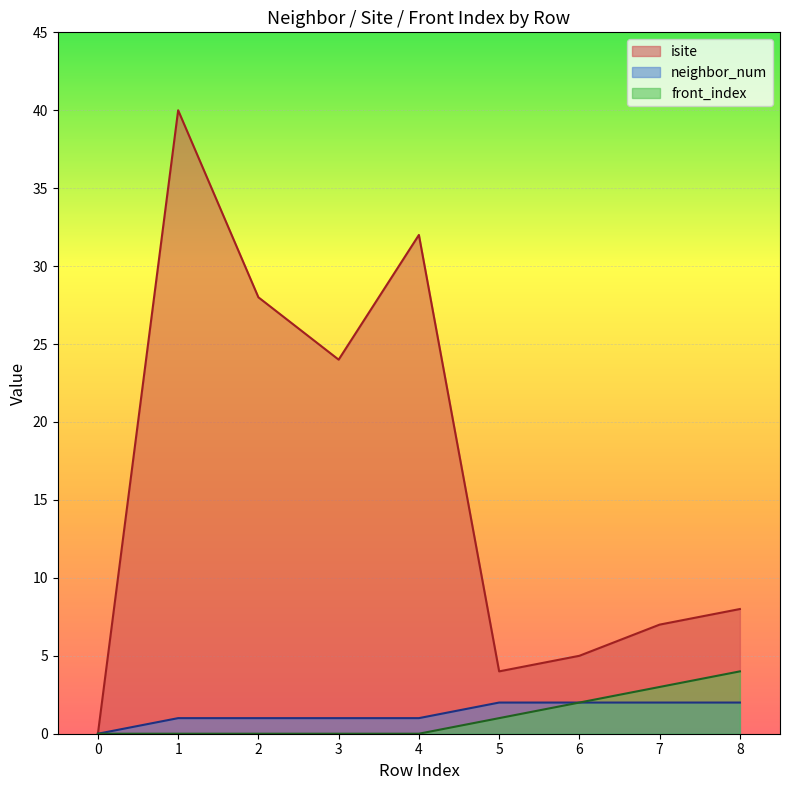

True or false: isite has a value of 8 at 8.

True